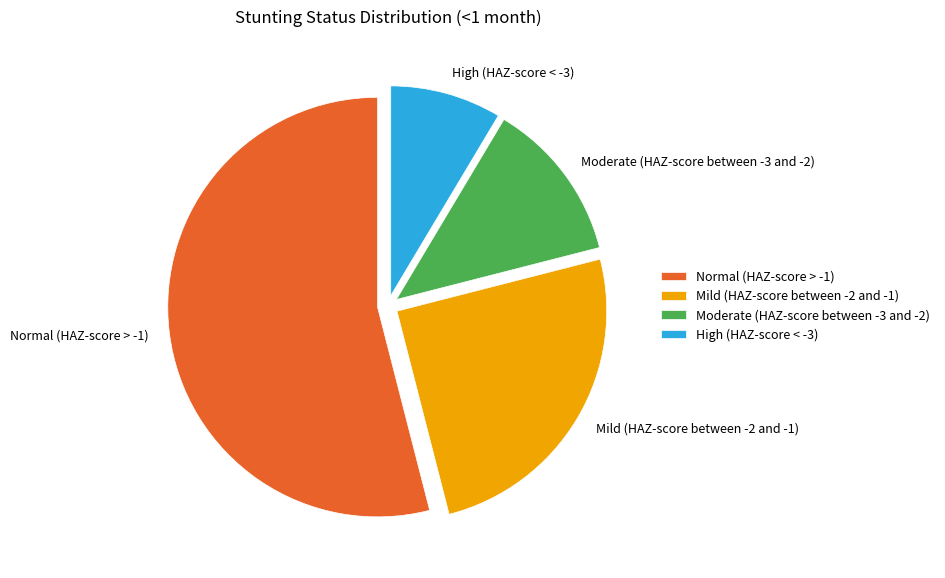

What is the largest slice in the pie chart?

Normal (HAZ-score > -1)